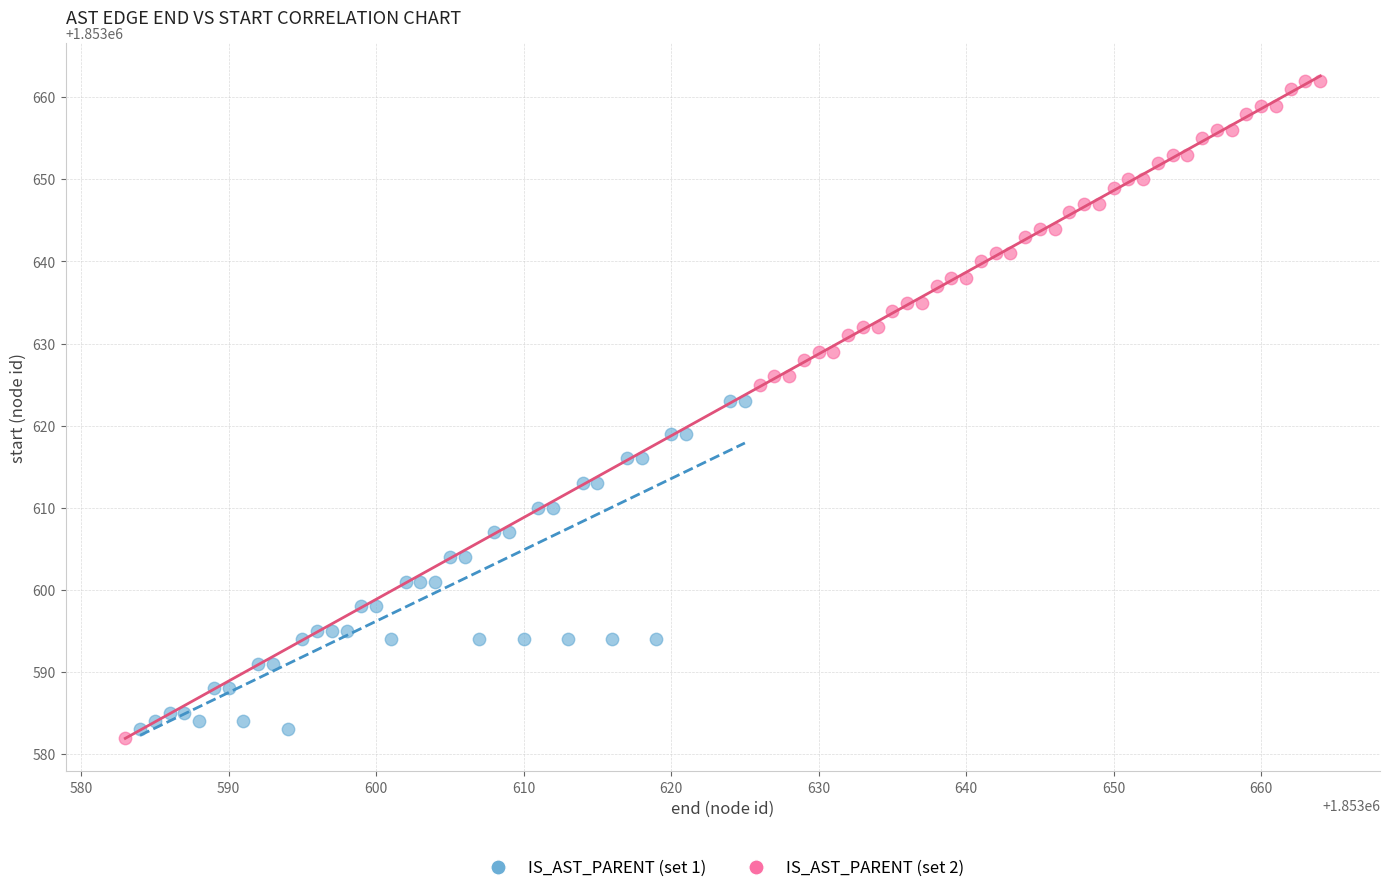

Which series contains the highest Y value?

IS_AST_PARENT (set 2)